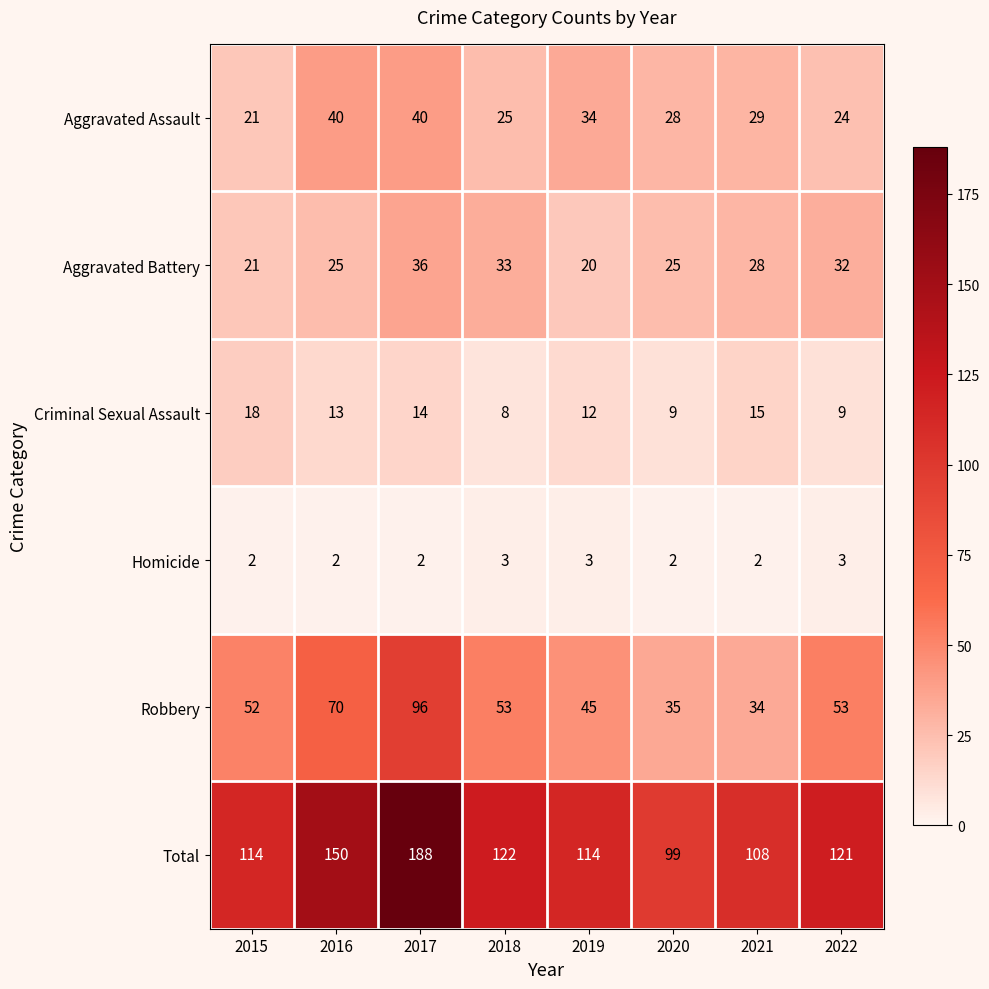

At which category is the sum across all series the highest?

2017